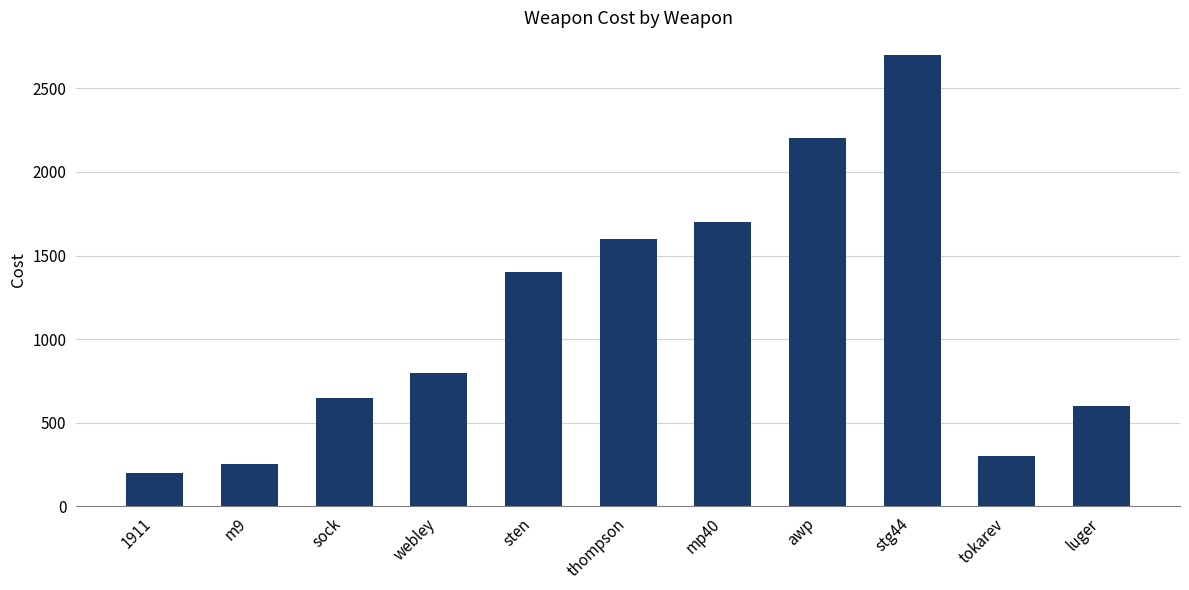

True or false: the data shows 1600 at thompson.

True